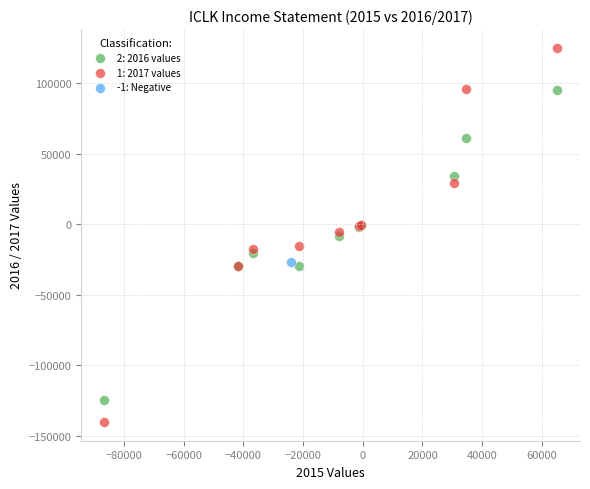

Which series reaches the maximum Y coordinate?

1: 2017 values